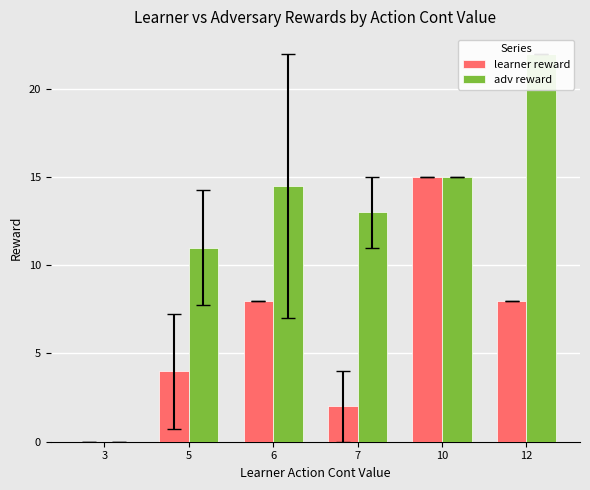

What is the sum of all adv reward values?

75.5